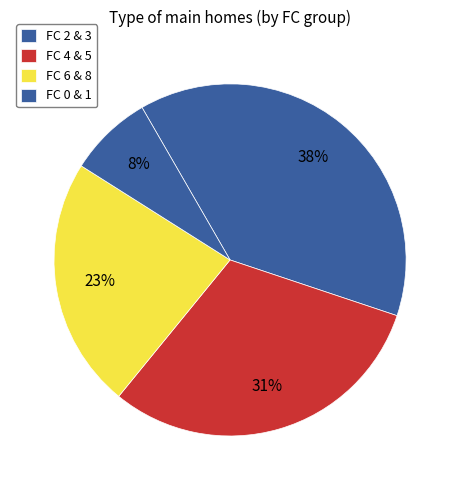

Count the number of slices in the pie.

4